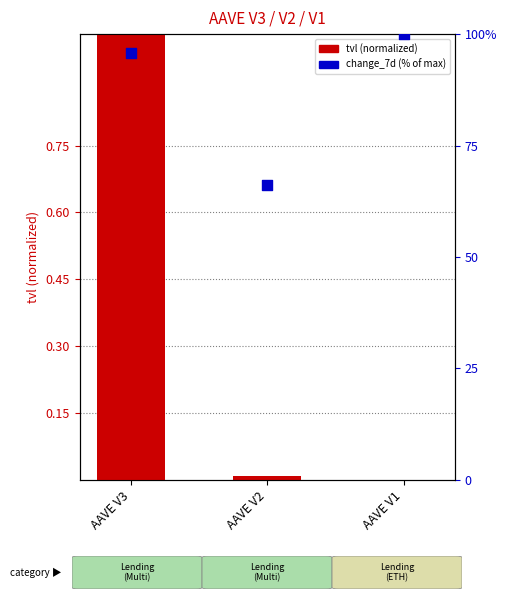

Which series has the largest total across all categories?

change_7d (% of max)